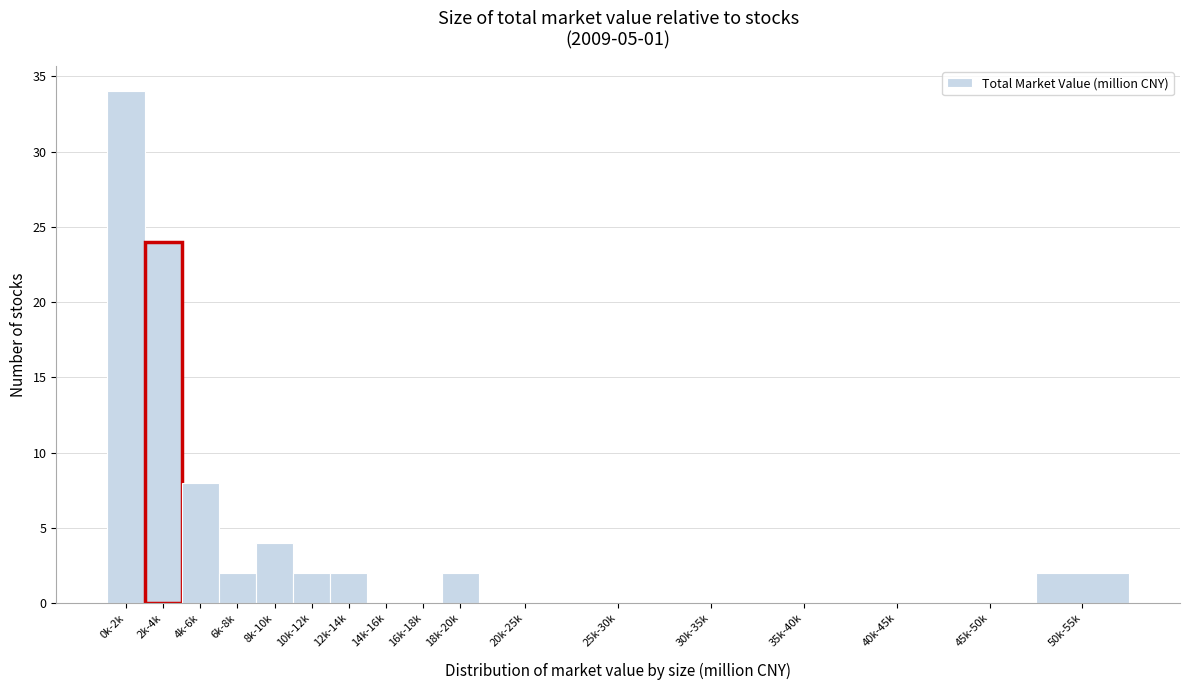

Reading right to left, list all the values displayed in this chart.

50k-55k=2	45k-50k=0	40k-45k=0	35k-40k=0	30k-35k=0	25k-30k=0	20k-25k=0	18k-20k=2	16k-18k=0	14k-16k=0	12k-14k=2	10k-12k=2	8k-10k=4	6k-8k=2	4k-6k=8	2k-4k=24	0k-2k=34